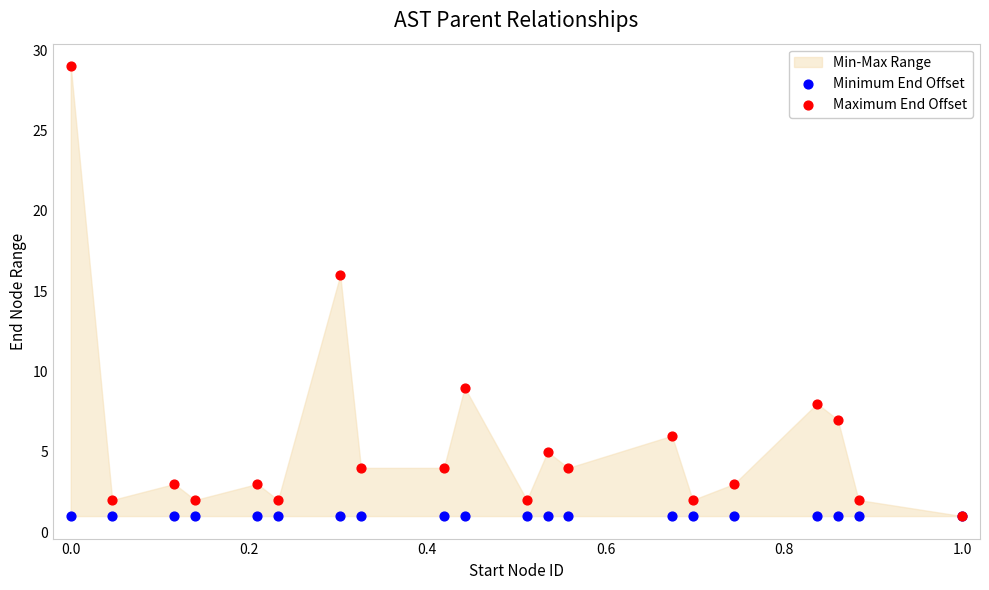

In the Maximum End Offset series, what Y value is closest to 15?

16